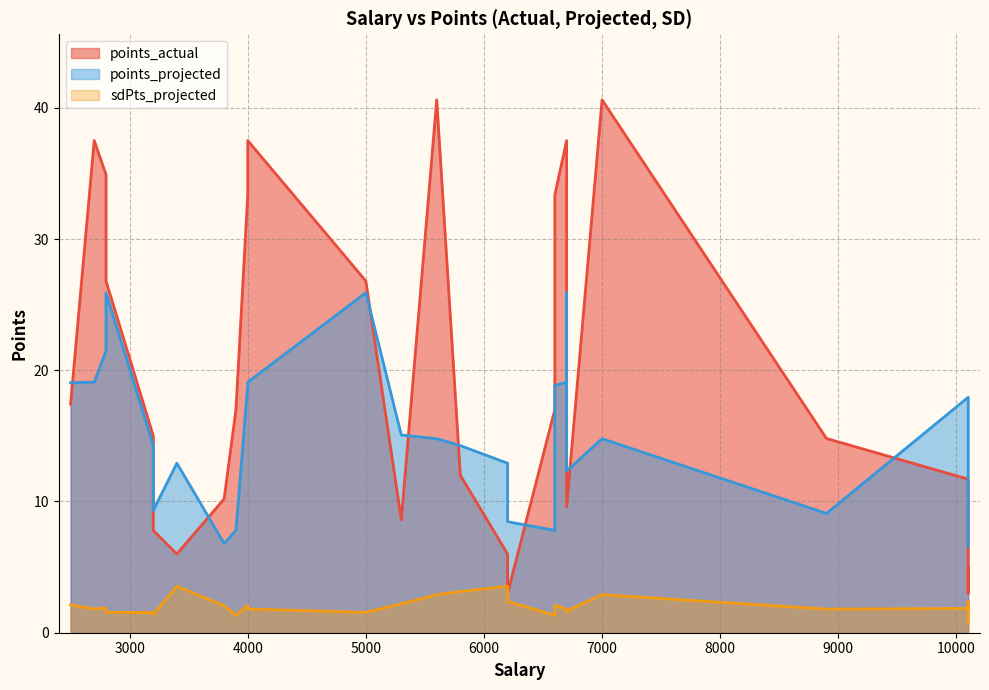

How many values in the points_projected series are below 14?

11